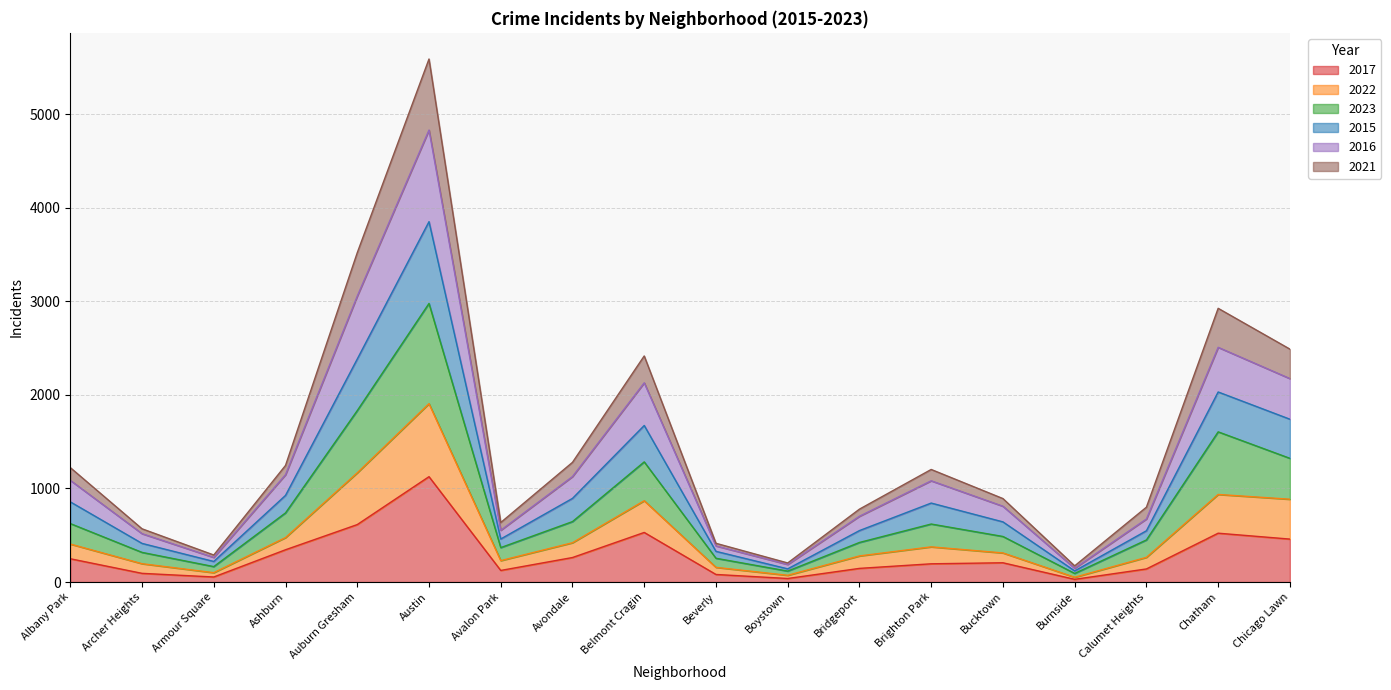

True or false: 2016 has more than 2 interior local peaks.

True